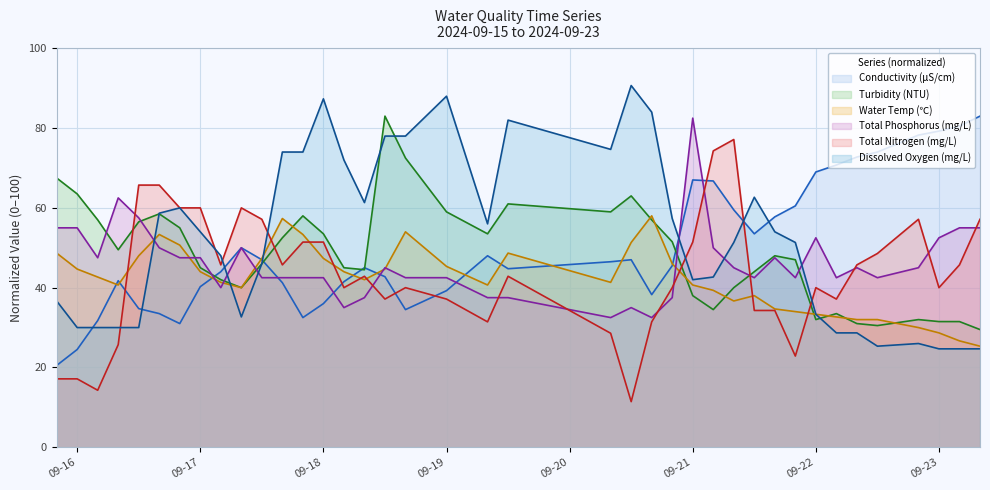

What is the sum of all Water Temp (℃) values?

1639.3